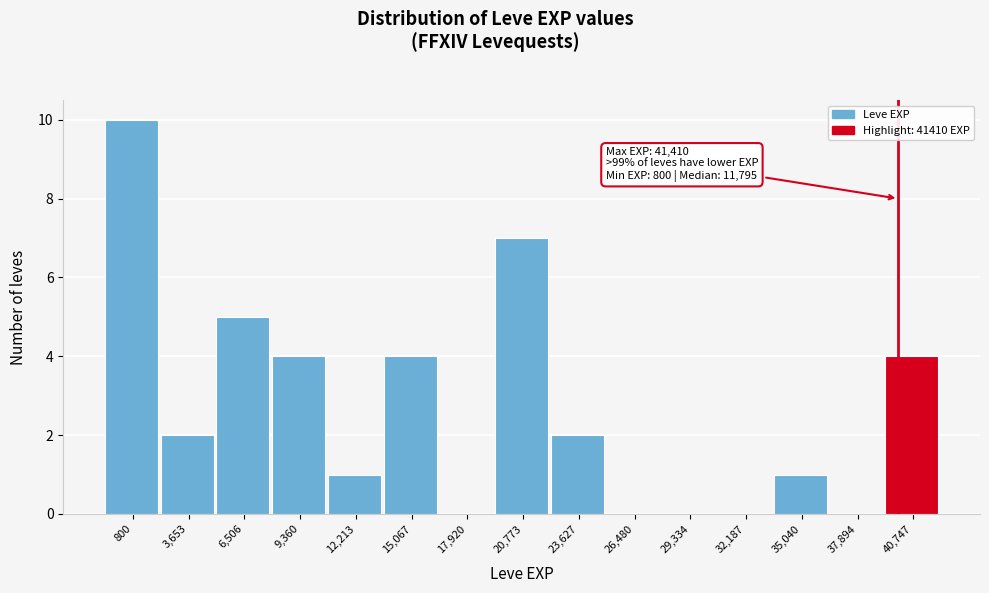

Reading right to left, extract all data points from this chart.

40,747=4	37,894=0	35,040=1	32,187=0	29,334=0	26,480=0	23,627=2	20,773=7	17,920=0	15,067=4	12,213=1	9,360=4	6,506=5	3,653=2	800=10